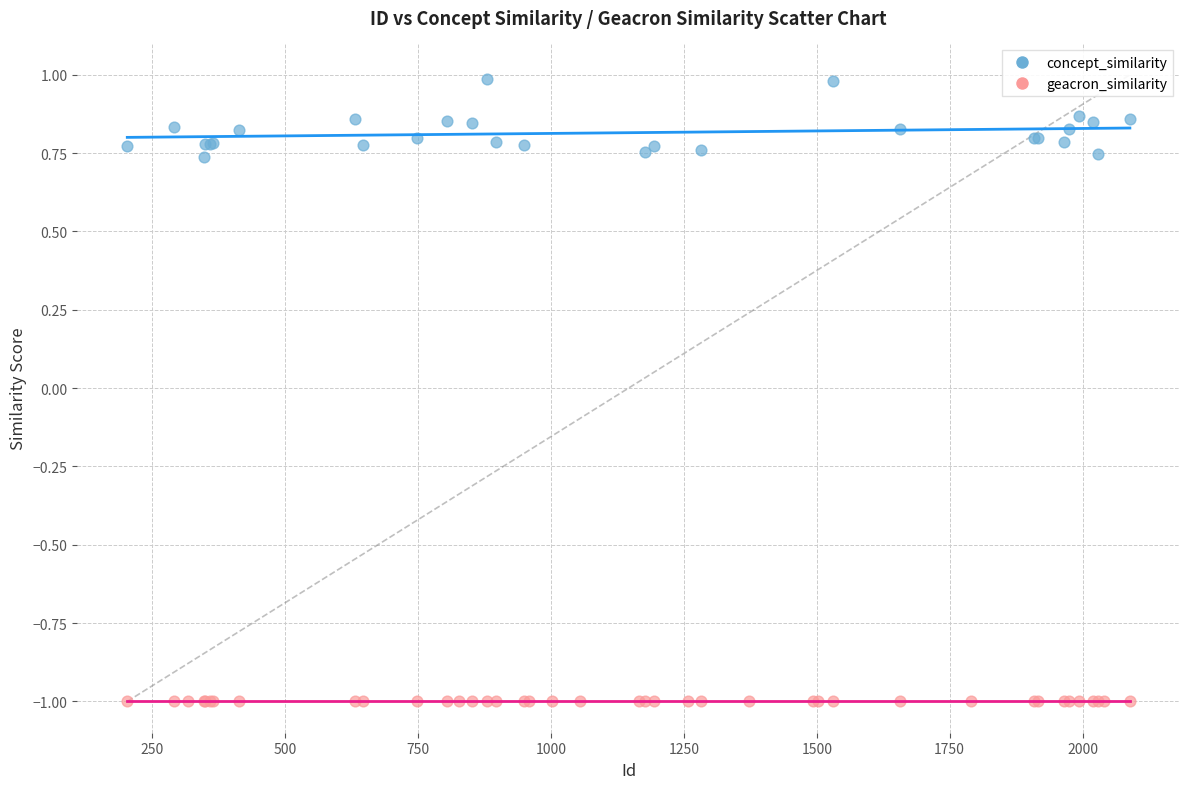

Which series contains the highest Y value?

concept_similarity